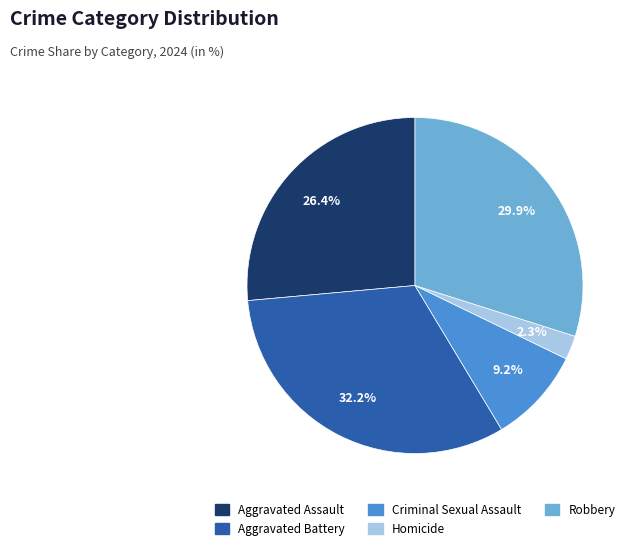

The Criminal Sexual Assault slice represents 1% of the pie. True or false?

False